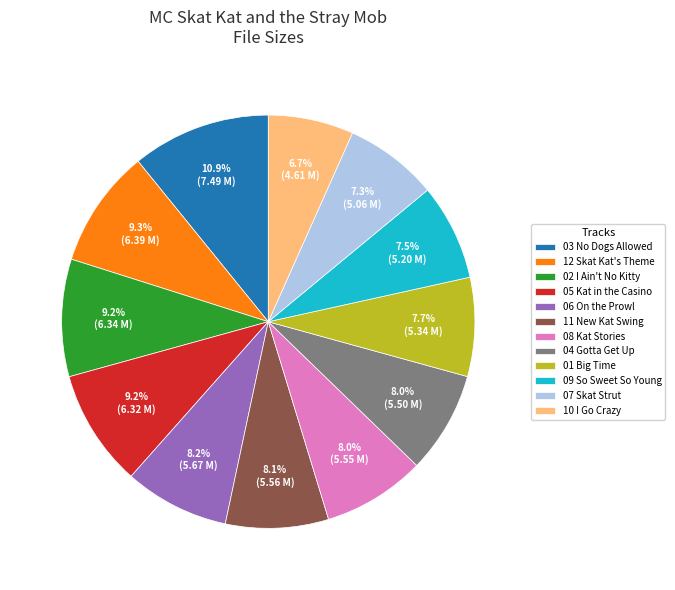

Which has a higher value, 08 Kat Stories or 03 No Dogs Allowed?

03 No Dogs Allowed